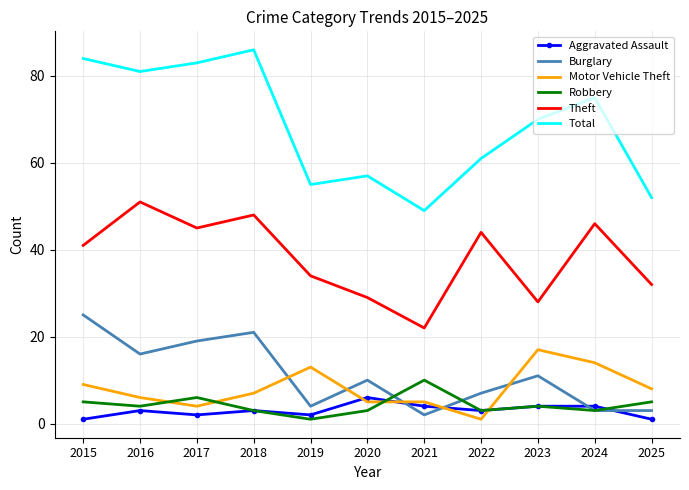

True or false: Total has a value of 117 at 2018.

False